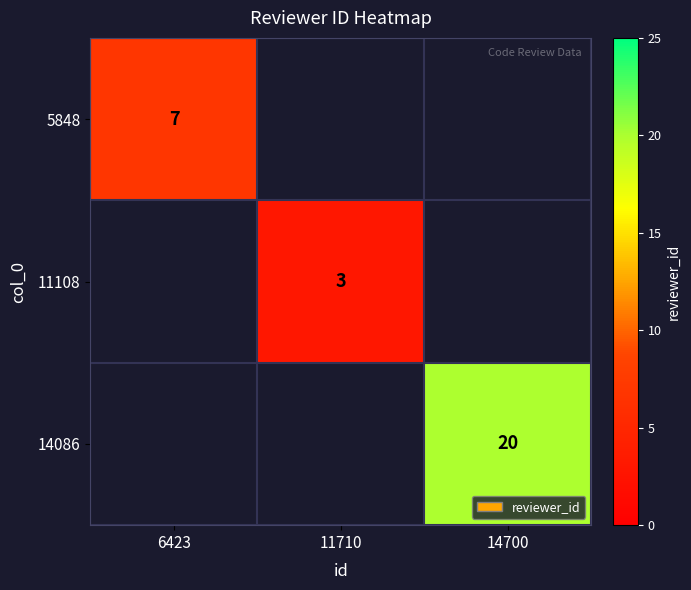

The value of 14086 at 14700 is 8. True or false?

False